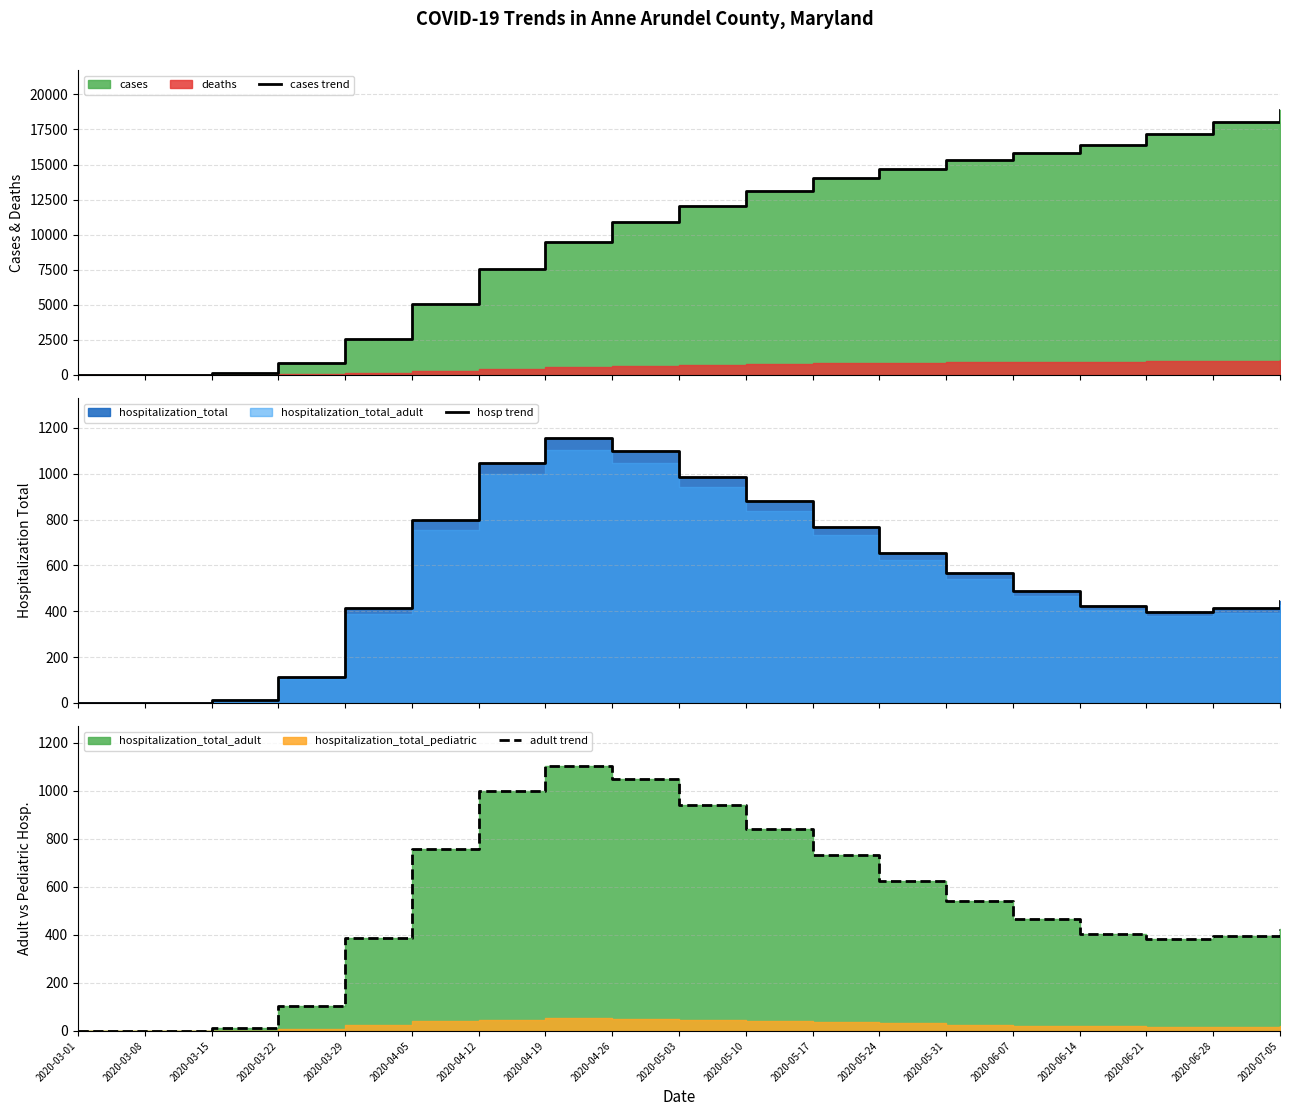

What position from the right is 2020-05-03?

10